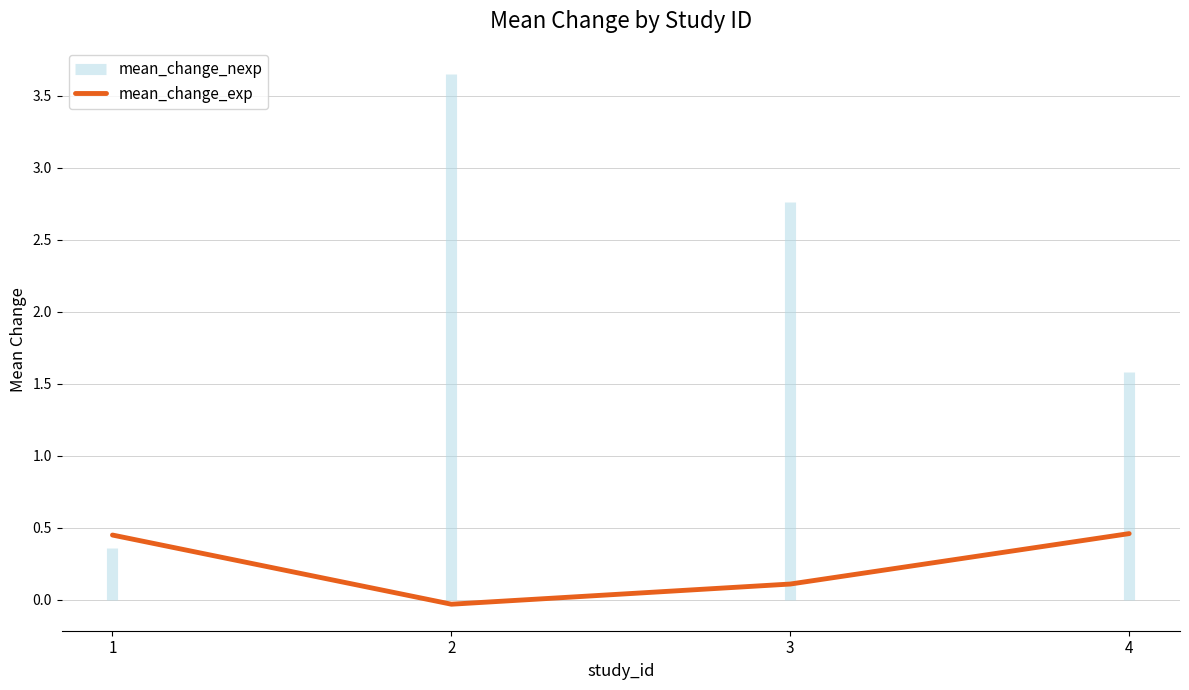

What is the sum of the values at 2 and 1?

0.4